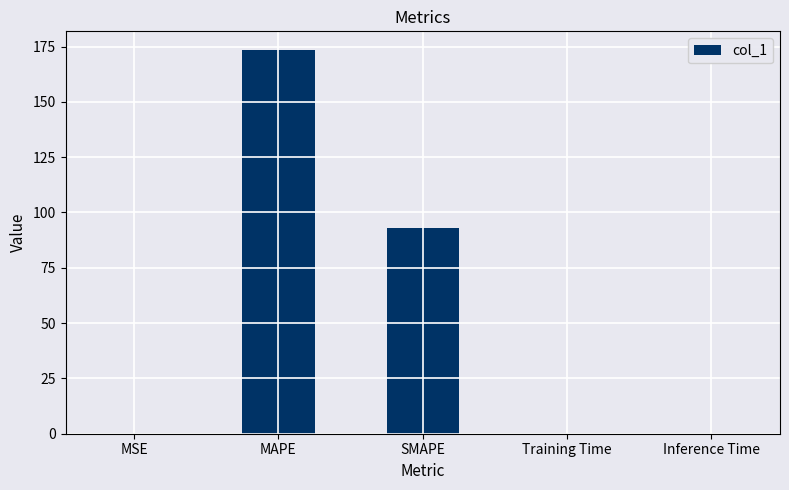

What is the sum of the values at MAPE and SMAPE?

266.0